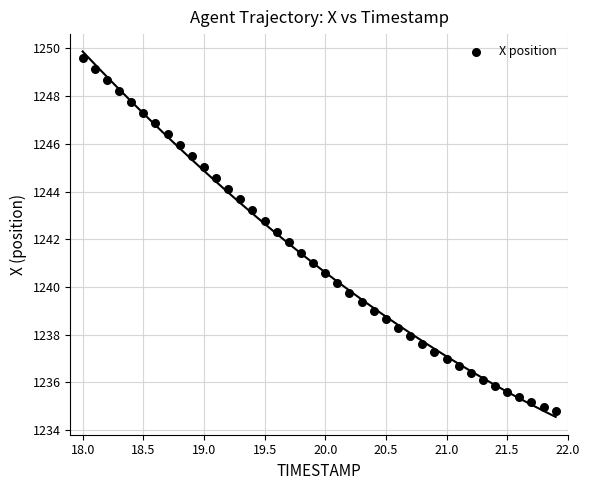

What is the range of X values (max minus min)?

3.9